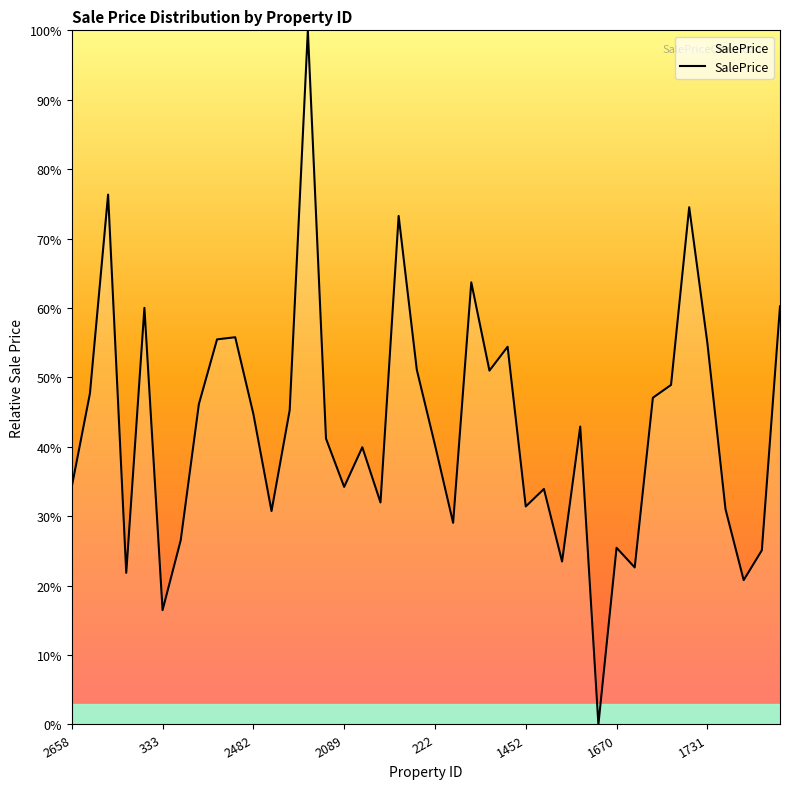

What is the difference between the maximum and second lowest values?

83.5